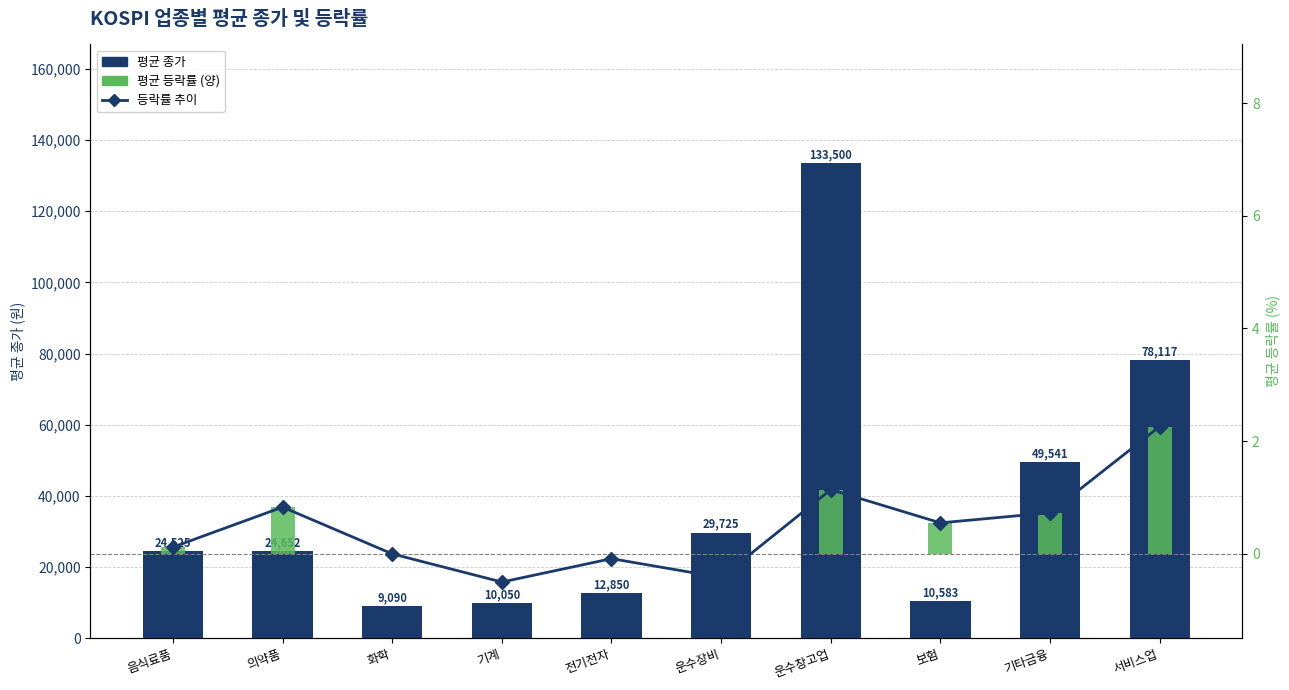

Reading right to left, transcribe all the data shown in this chart.

평균 종가: 서비스업=78117.5	기타금융=49541.4	보험=10583.8	운수창고업=133500.0	운수장비=29725.7	전기전자=12850.0	기계=10050.0	화학=9090.0	의약품=24652.9	음식료품=24525.0
등락률 추이: 서비스업=2.3	기타금융=0.7	보험=0.6	운수창고업=1.1	운수장비=-0.4	전기전자=-0.1	기계=-0.5	화학=0.0	의약품=0.8	음식료품=0.1
평균 등락률 (양): 서비스업=2.3	기타금융=0.7	보험=0.6	운수창고업=1.1	운수장비=0.0	전기전자=0.0	기계=0.0	화학=0.0	의약품=0.8	음식료품=0.1